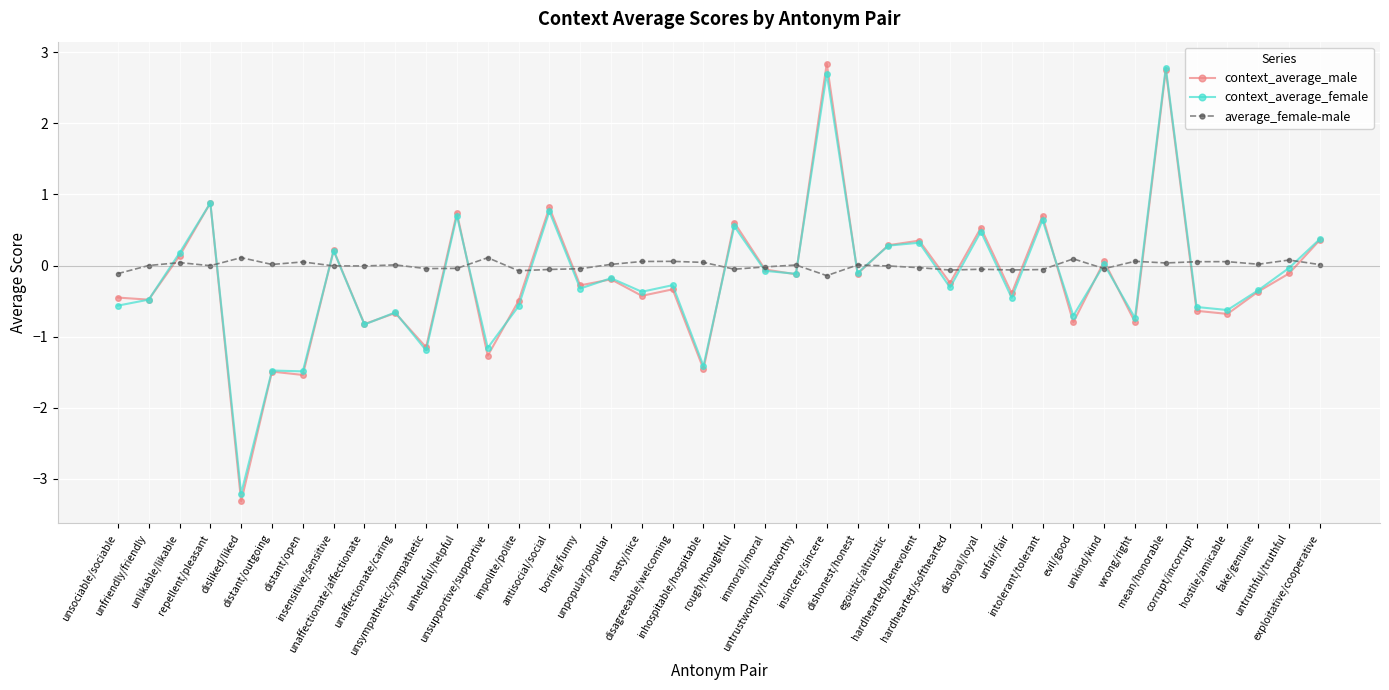

True or false: context_average_female has more than 2 points higher than both neighbors.

True